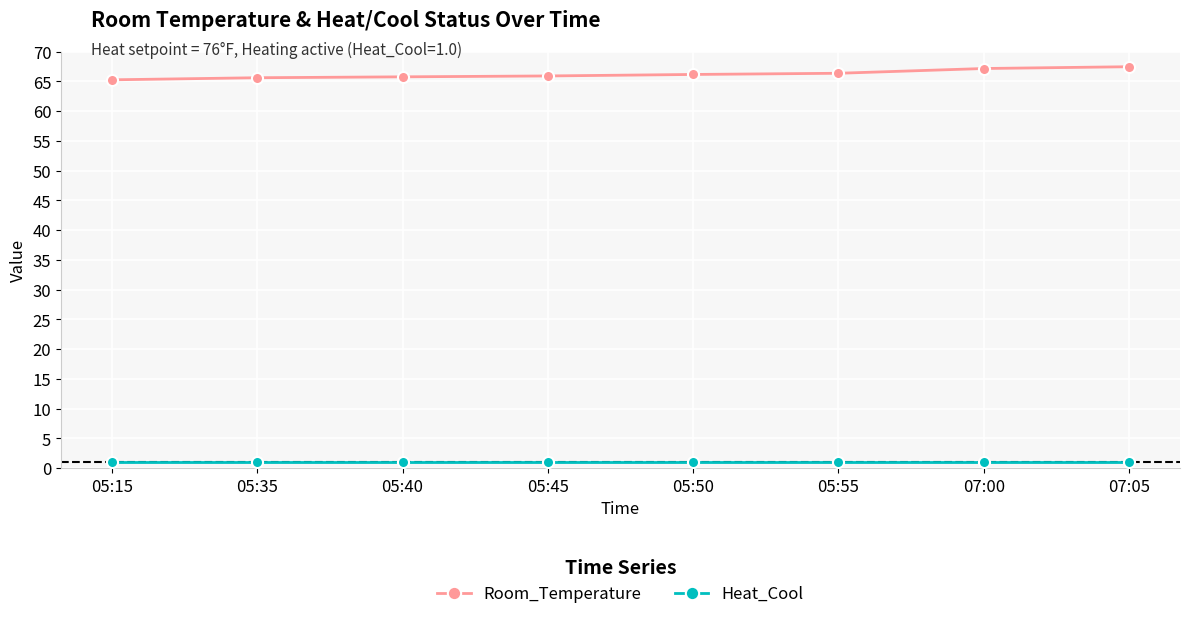

List the series in order of their peak value, lowest first.

Heat_Cool, Room_Temperature